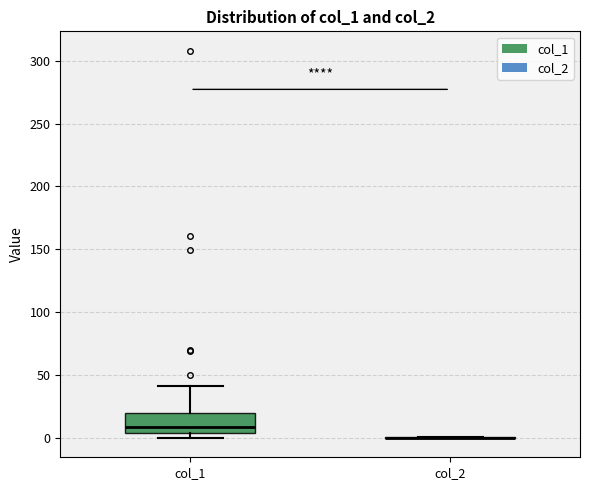

Reading left to right, transcribe this box plot: for each box, give where its median line is, the range the box spans, and where its two whiskers end, as read against the y-axis. The values are not printed on the chart, so give them approximately, as read against the axis.

col_1: median 10, box 5 to 20, whiskers 0 to 40
col_2: box collapsed to a line at 0, whiskers 0 to 0